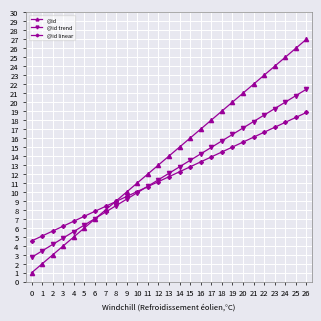

Where does the @id trend series first go above 12?

13